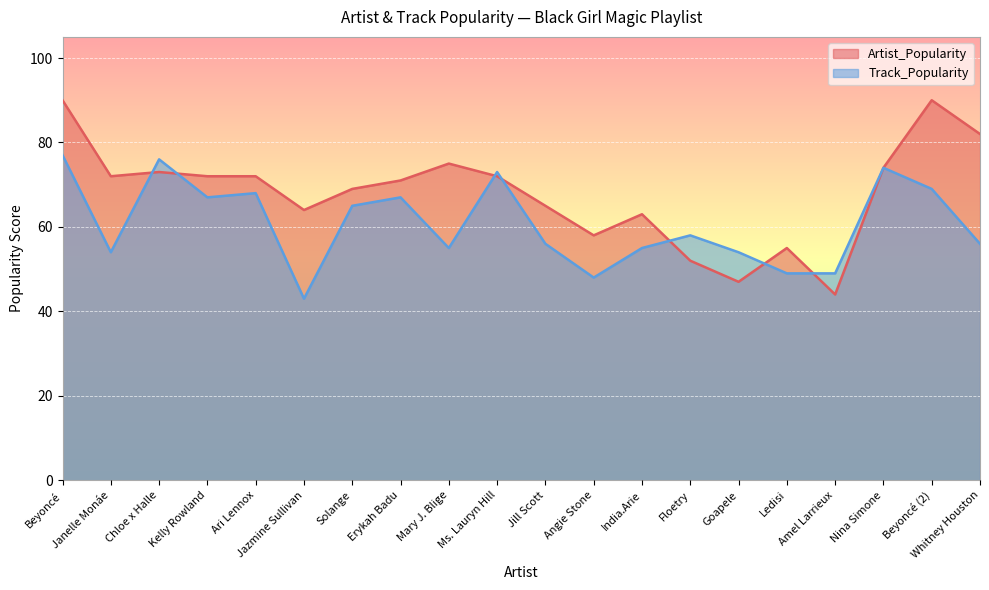

Which category has the lowest value in the Artist_Popularity series?

Amel Larrieux